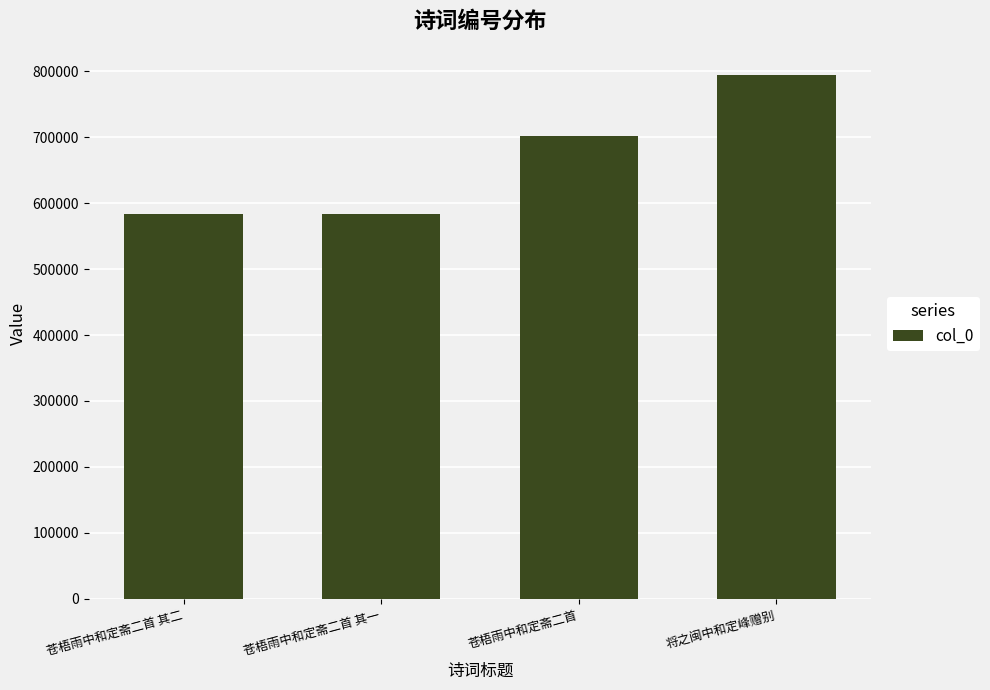

Are the bars grouped side by side (vs. stacked)?

No